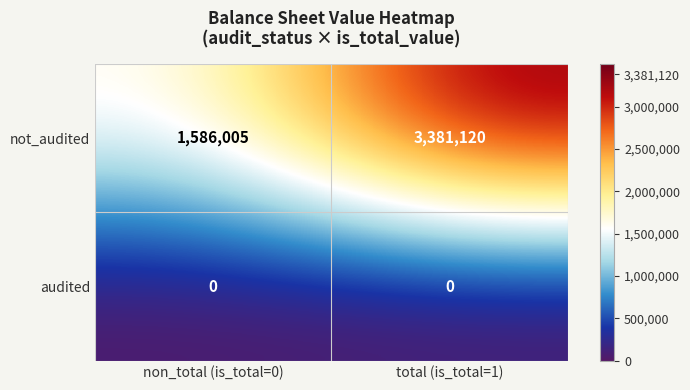

What is the spread (max minus min) of values at total (is_total=1)?

3381120